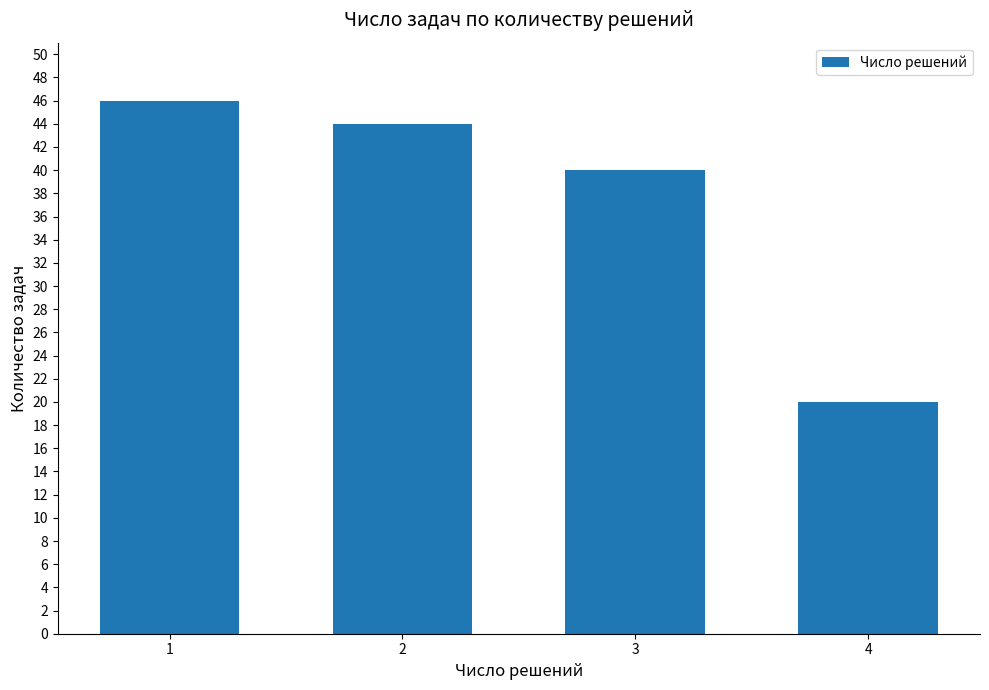

What is the change in value from 2 to 3?

-4